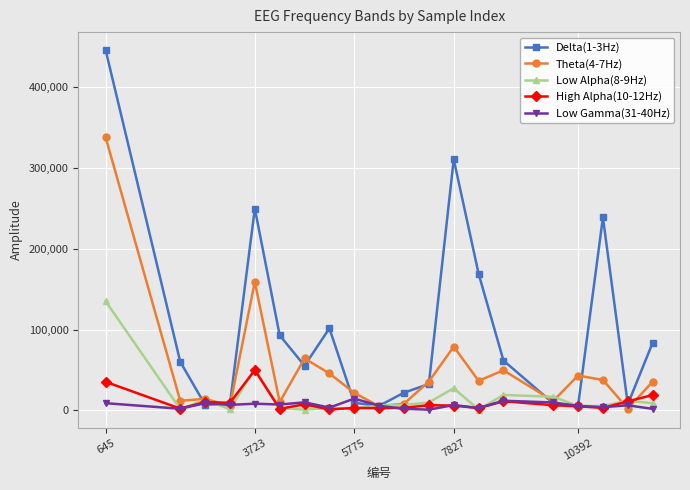

Which series has the largest total across all categories?

Delta(1-3Hz)